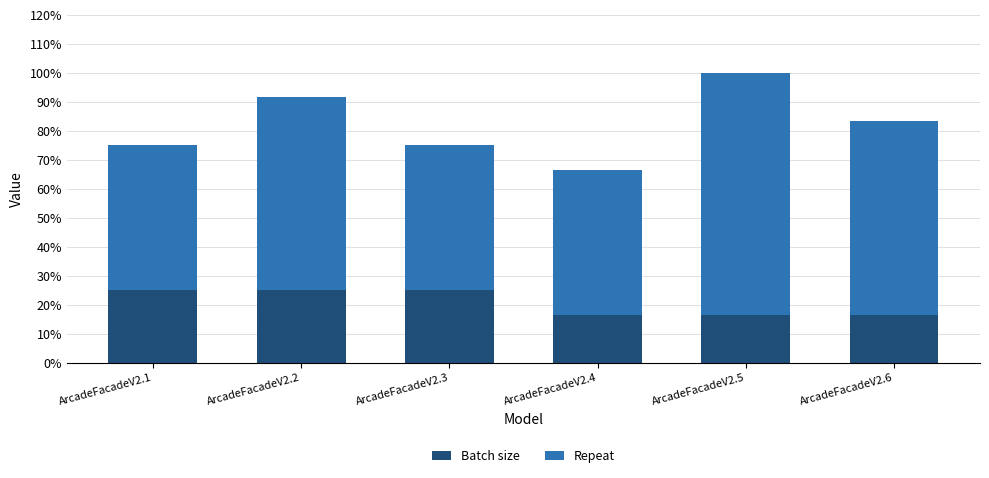

Does the chart contain any negative values?

No